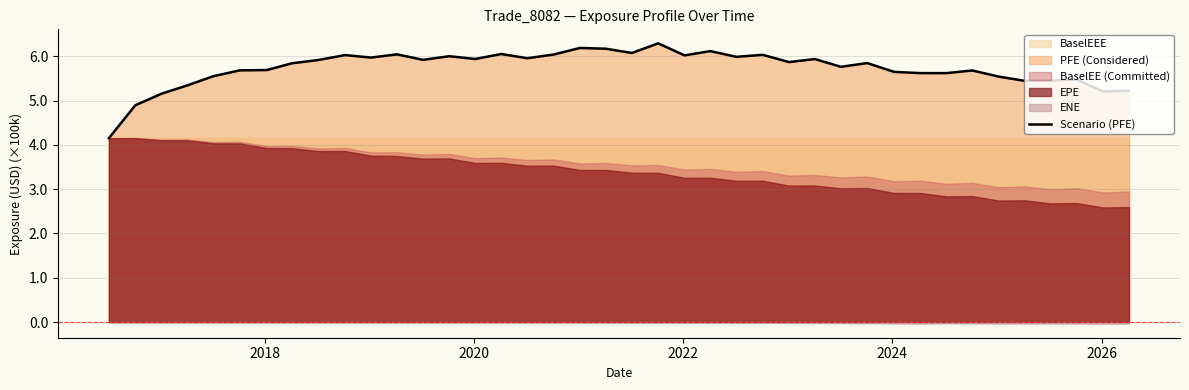

What is the minimum value for Scenario (PFE)?

4.2